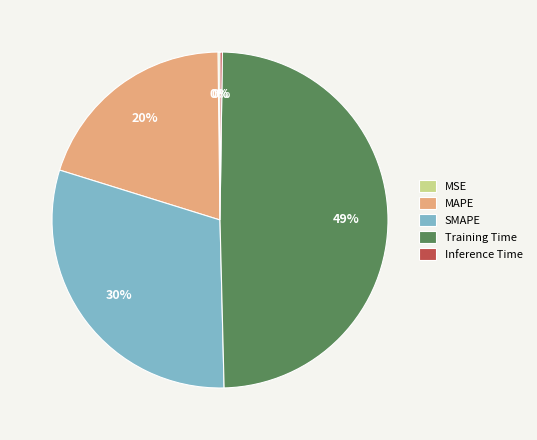

Is there a majority slice in this chart?

No